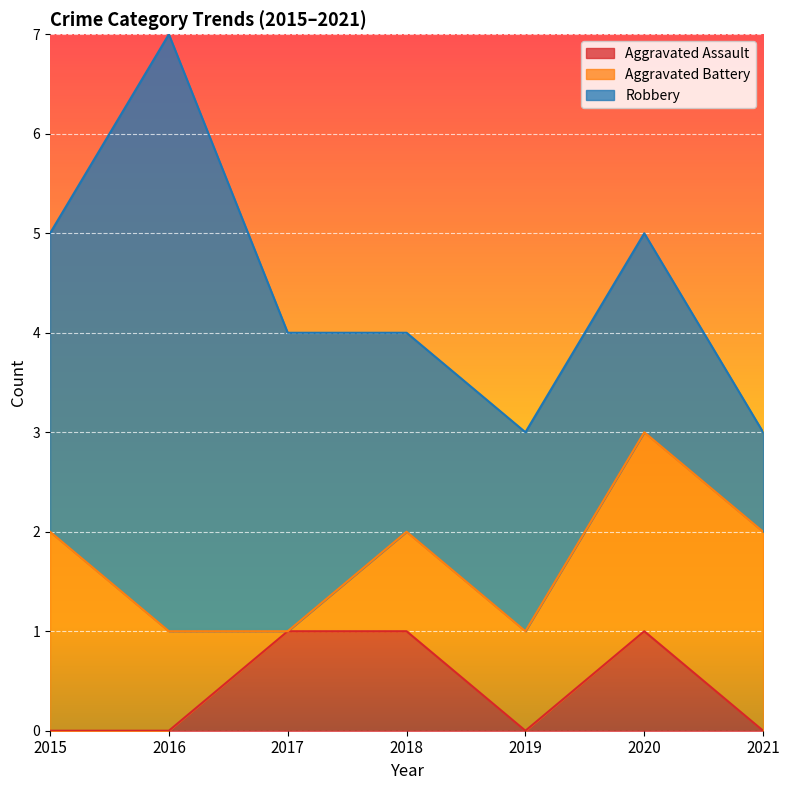

Between which two adjacent categories do Aggravated Battery and Aggravated Assault first intersect?

2016 and 2017